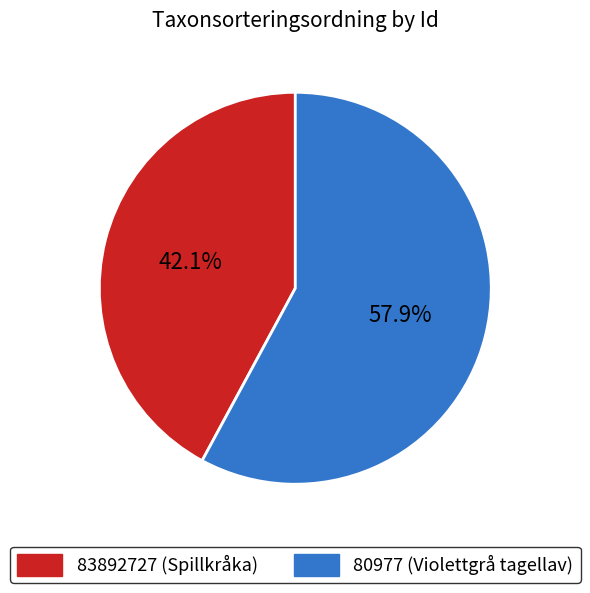

What is the largest slice in the pie chart?

80977